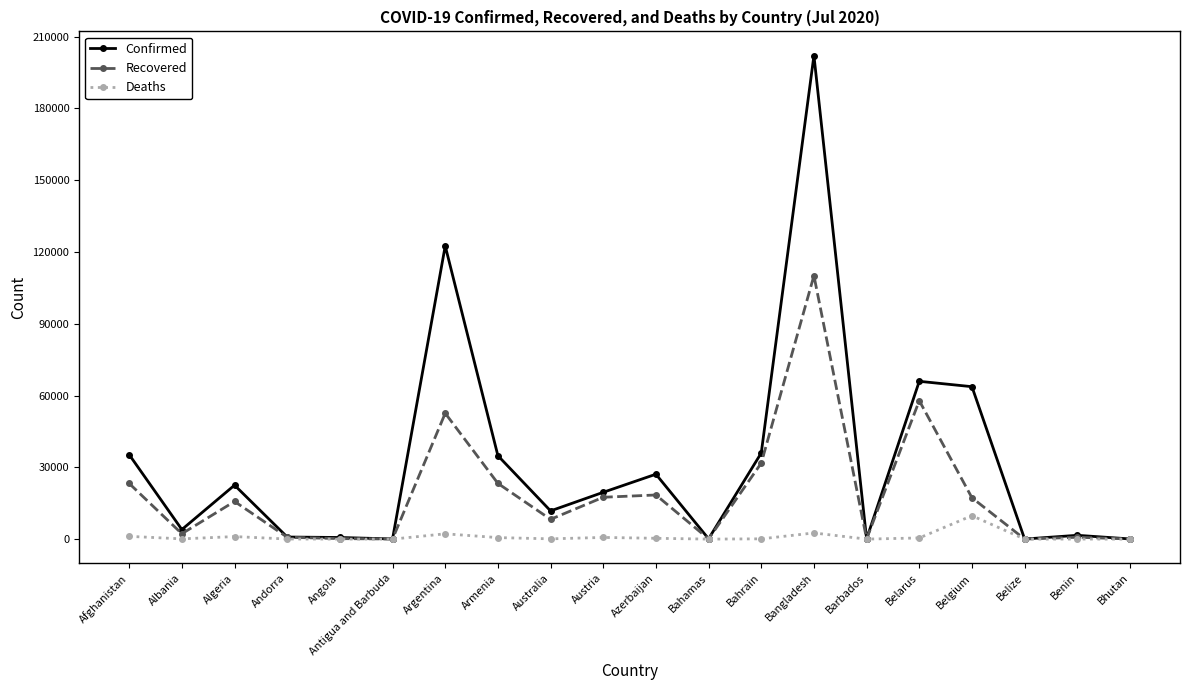

What is the difference between the highest and lowest values at Andorra?

828